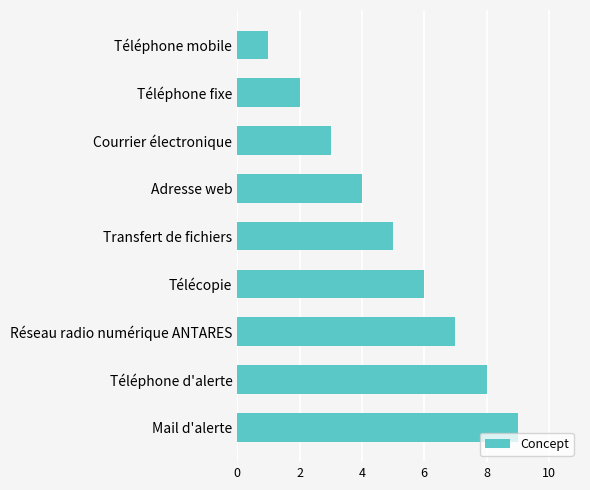

What is the change in value from Téléphone mobile to Courrier électronique?

+2